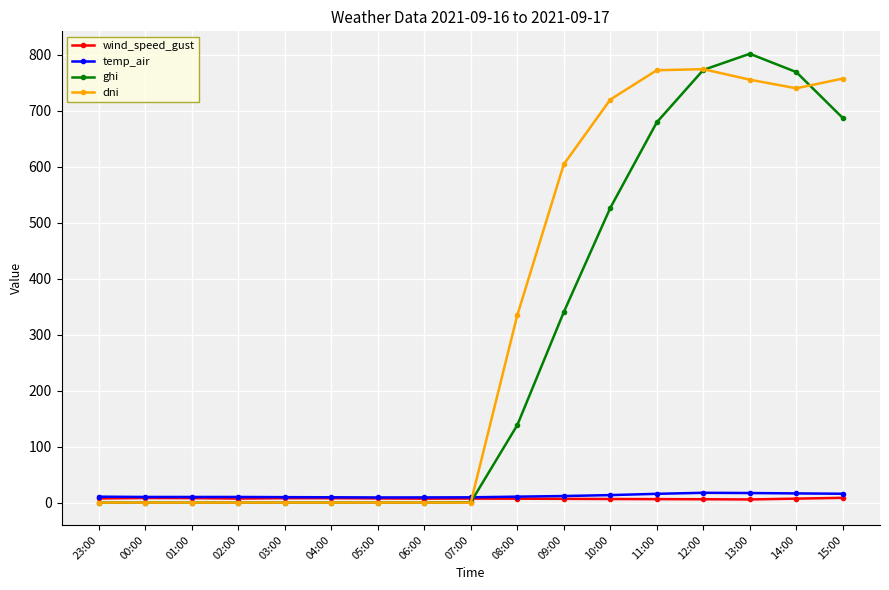

Rank the series by their maximum value, from highest to lowest.

ghi, dni, temp_air, wind_speed_gust